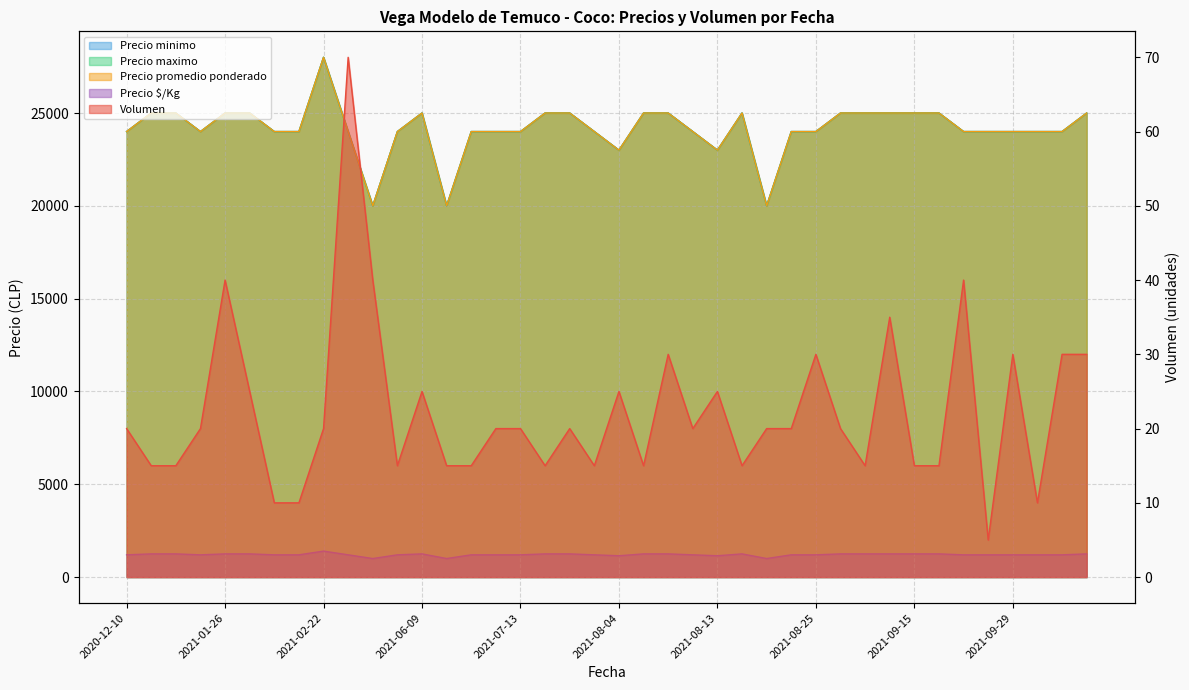

Which has a higher value, 2021-01-18 or 2020-12-10?

2020-12-10